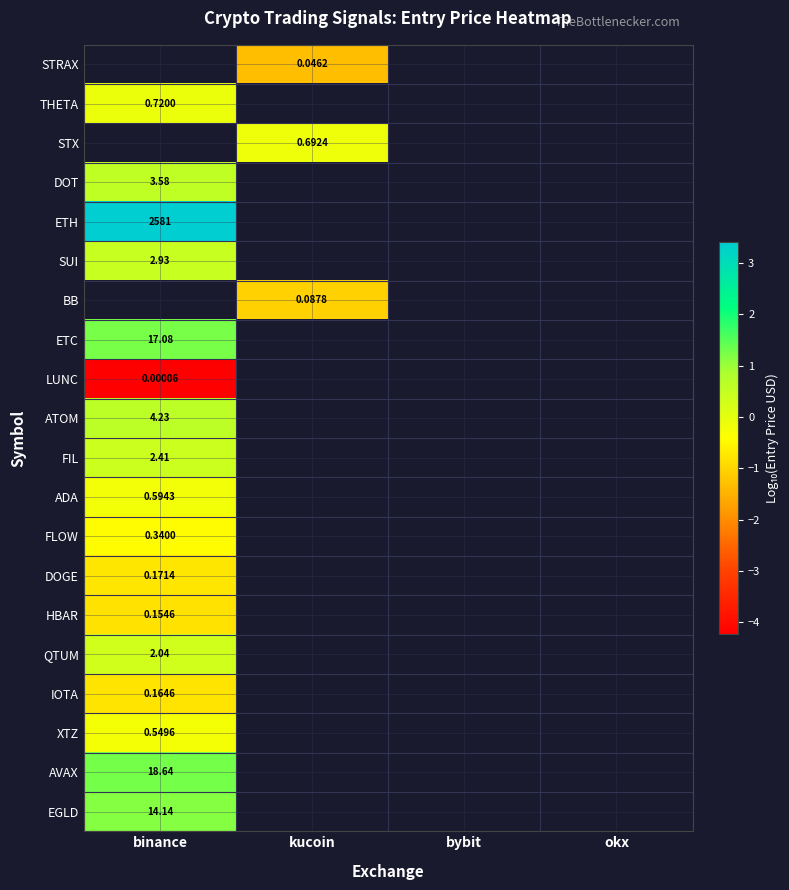

The THETA series shows -0.2 at binance. True or false?

False